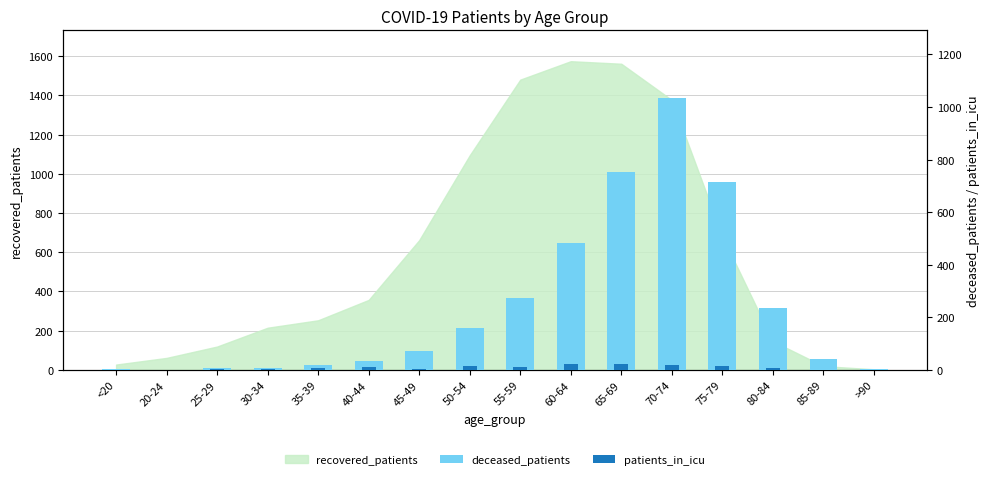

What is the label of the 3rd bar from the left?

25-29